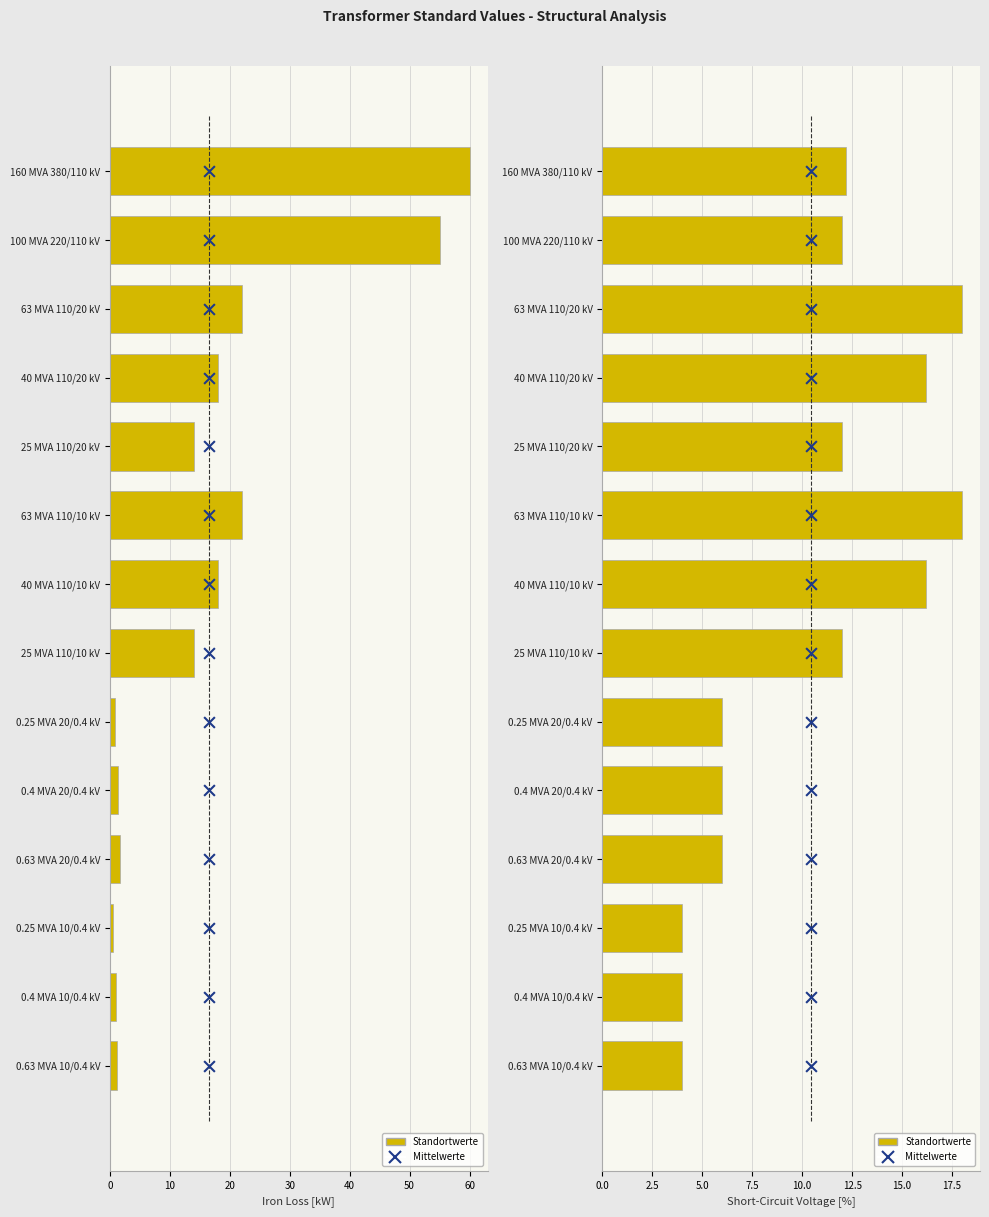

Which series reaches the maximum Y coordinate?

pfe_kw